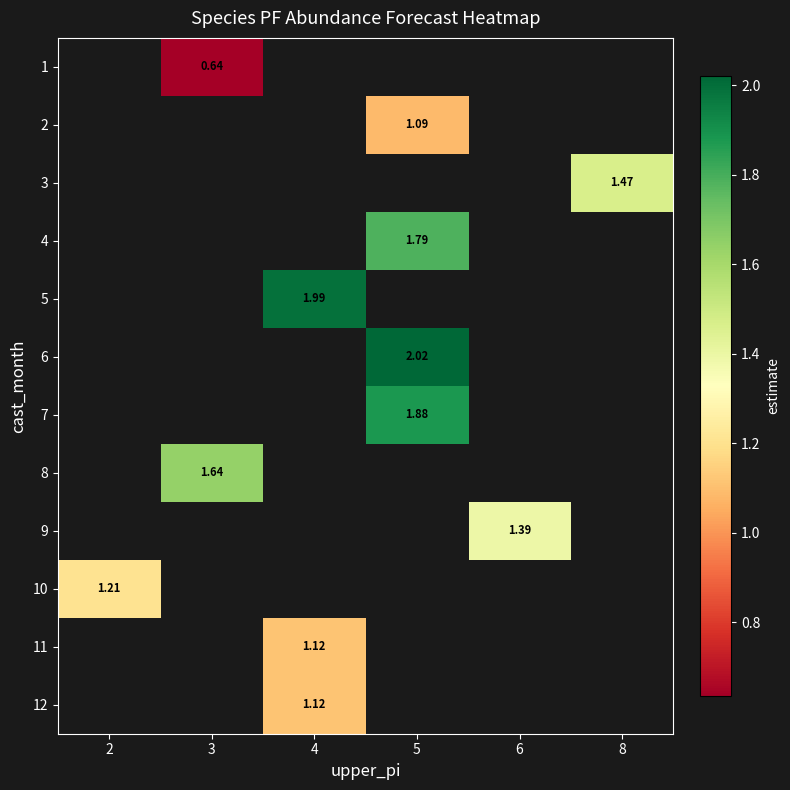

At which category does the chart reach its peak across all series?

5